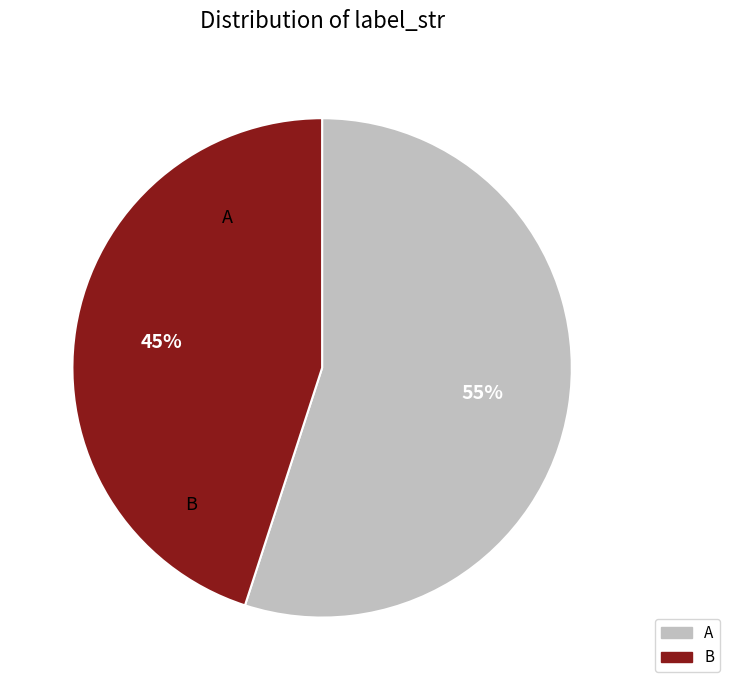

Rank the categories by value from highest to lowest.

A, B